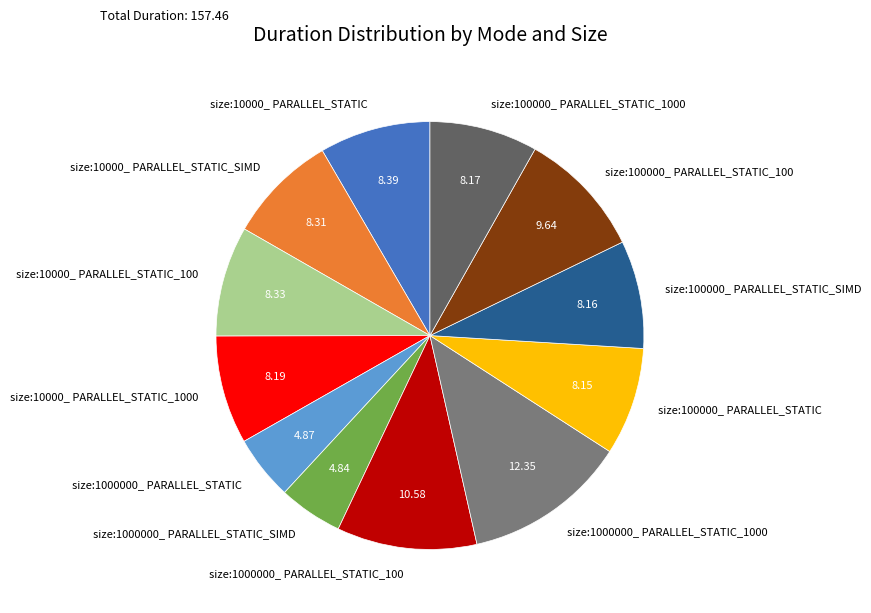

Do size:1000000_ PARALLEL_STATIC_SIMD and size:1000000_ PARALLEL_STATIC_1000 together represent more than half of the pie?

No